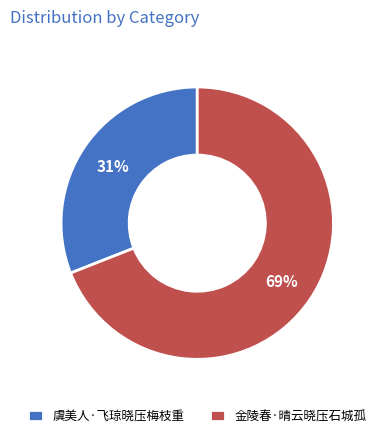

Is the sum of 虞美人·飞琼晓压梅枝重 and 金陵春·晴云晓压石城孤 greater than half?

Yes